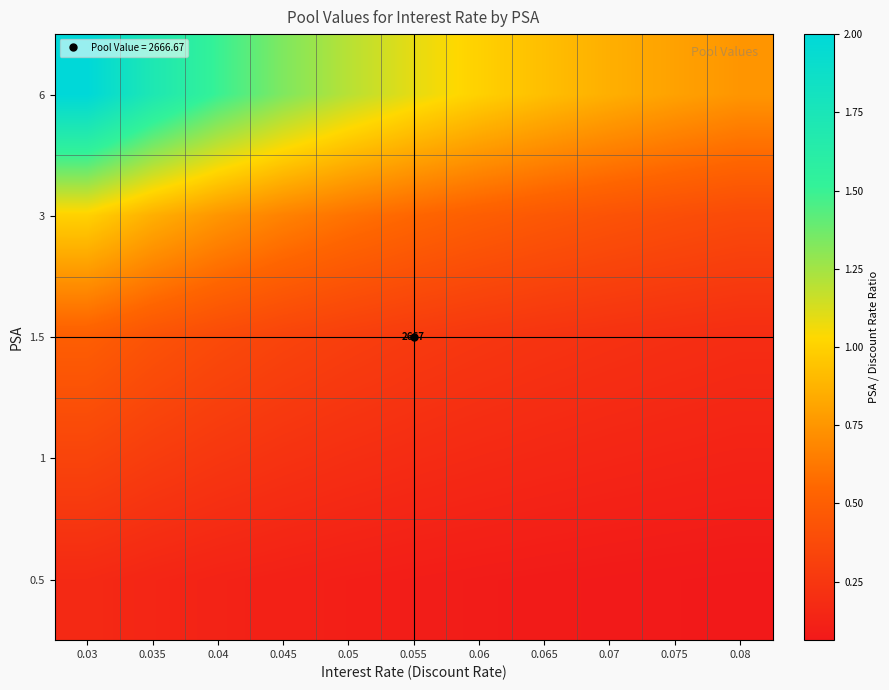

Is the value of 3 at 0.06 greater than the value of 0.5 at 0.035?

Yes